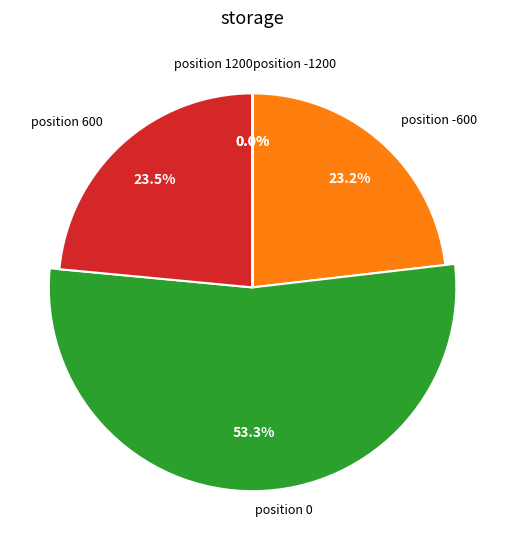

What is the largest slice in the pie chart?

position 0